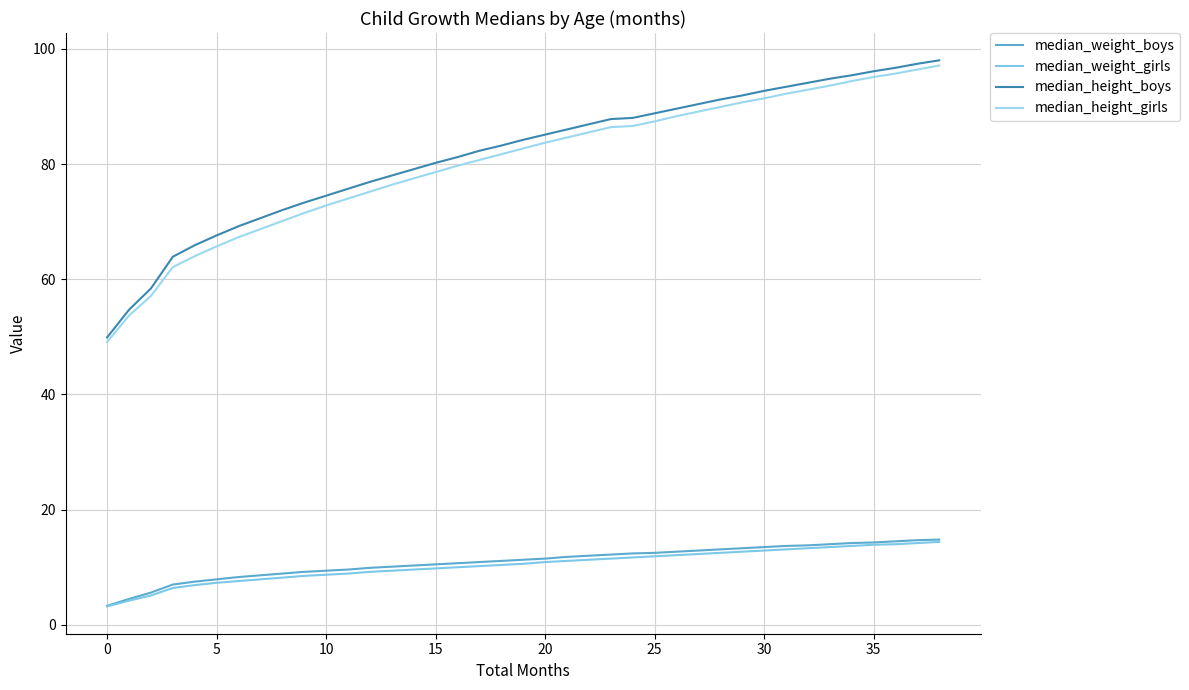

How many categories are shown in the chart?

39